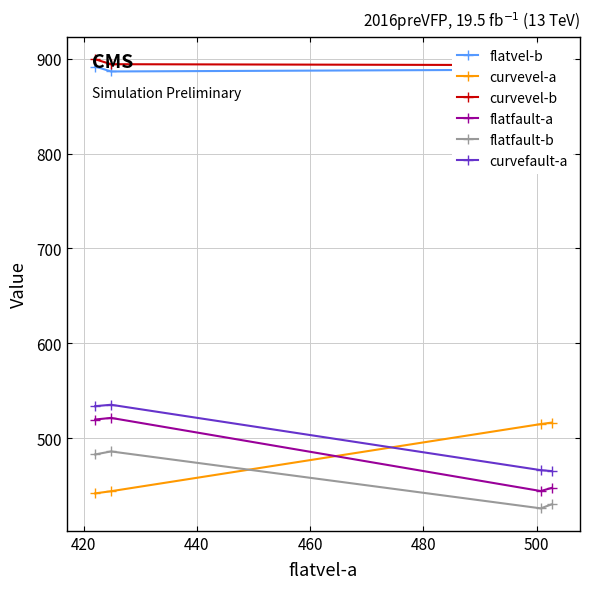

How many times do curvevel-a and flatfault-b cross each other?

1